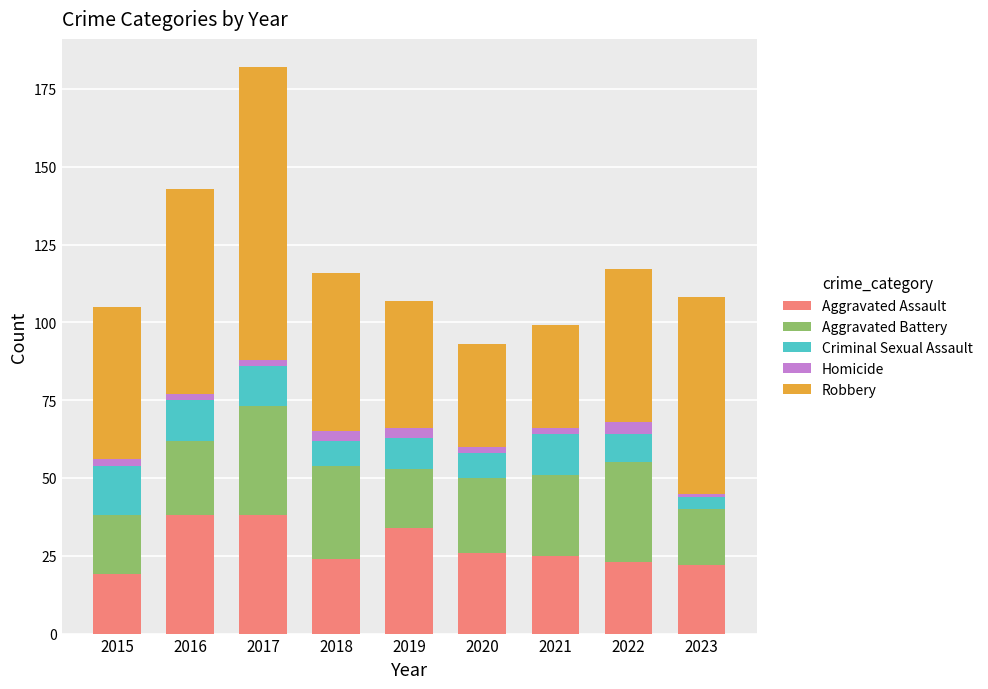

What is the total value across all series at 2022?

117